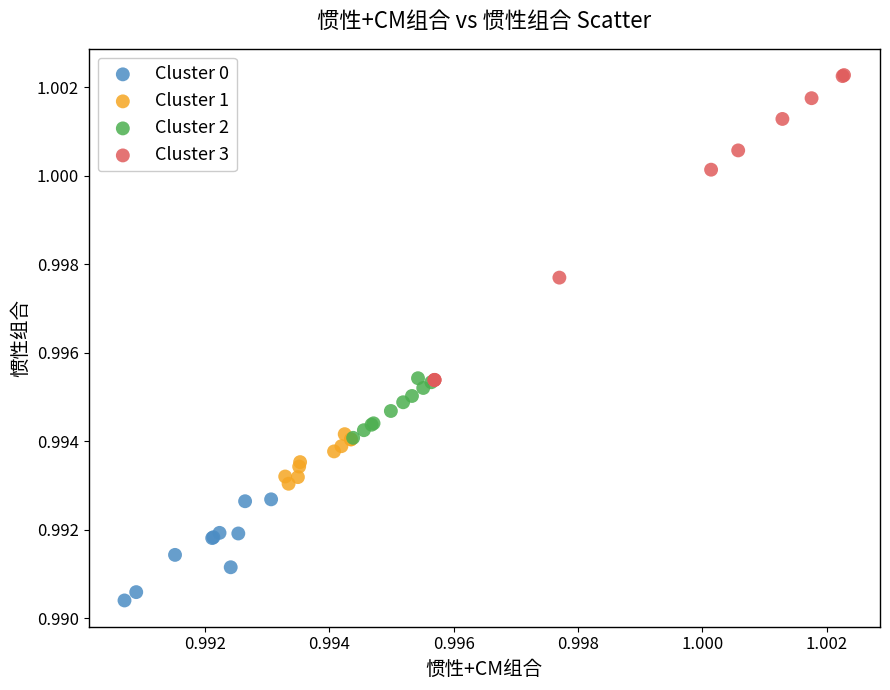

What are all the series names shown in the legend?

Cluster 0, Cluster 1, Cluster 2, Cluster 3